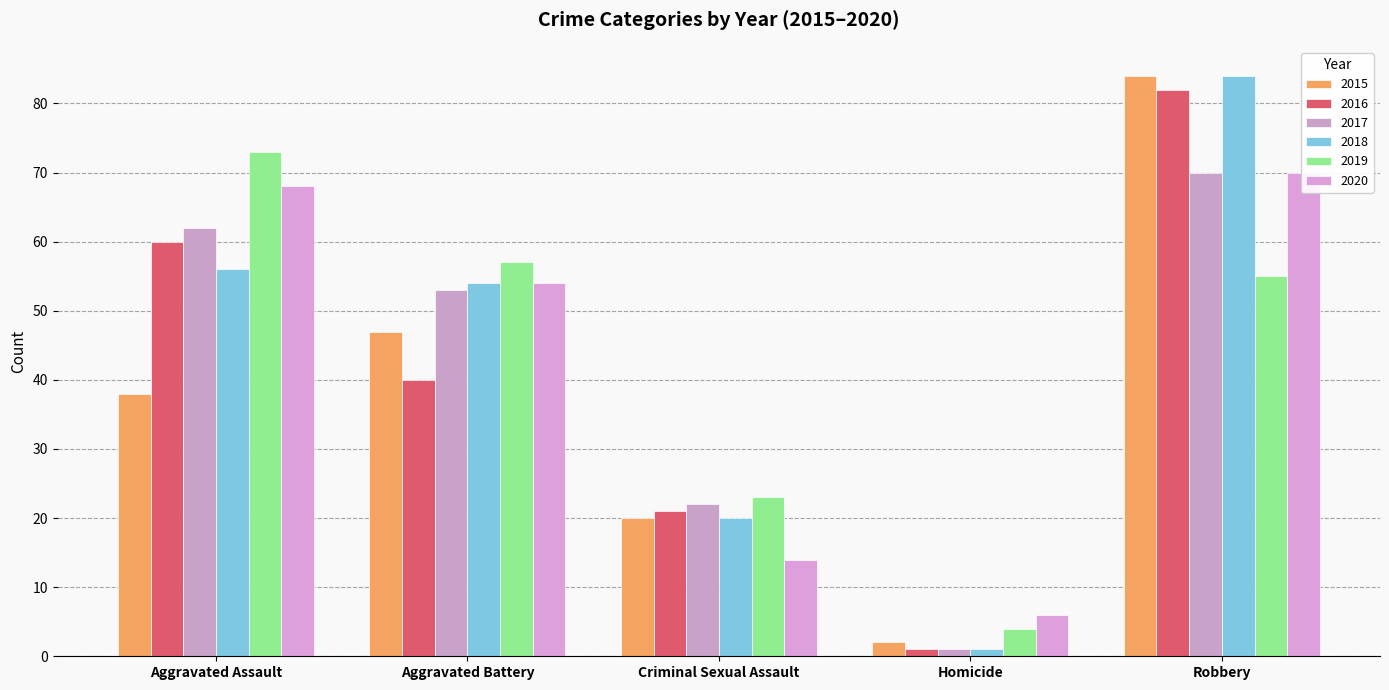

Reading left to right, list all the values displayed in this chart.

2015: Aggravated Assault=38	Aggravated Battery=47	Criminal Sexual Assault=20	Homicide=2	Robbery=84
2016: Aggravated Assault=60	Aggravated Battery=40	Criminal Sexual Assault=21	Homicide=1	Robbery=82
2017: Aggravated Assault=62	Aggravated Battery=53	Criminal Sexual Assault=22	Homicide=1	Robbery=70
2018: Aggravated Assault=56	Aggravated Battery=54	Criminal Sexual Assault=20	Homicide=1	Robbery=84
2019: Aggravated Assault=73	Aggravated Battery=57	Criminal Sexual Assault=23	Homicide=4	Robbery=55
2020: Aggravated Assault=68	Aggravated Battery=54	Criminal Sexual Assault=14	Homicide=6	Robbery=70